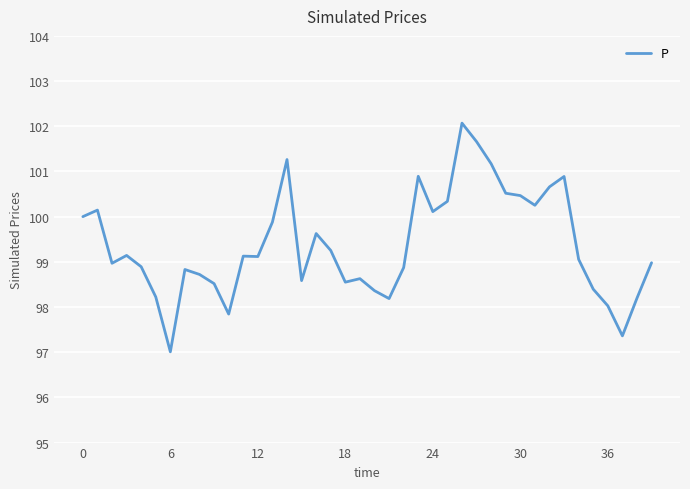

What is the smallest value displayed?

97.0